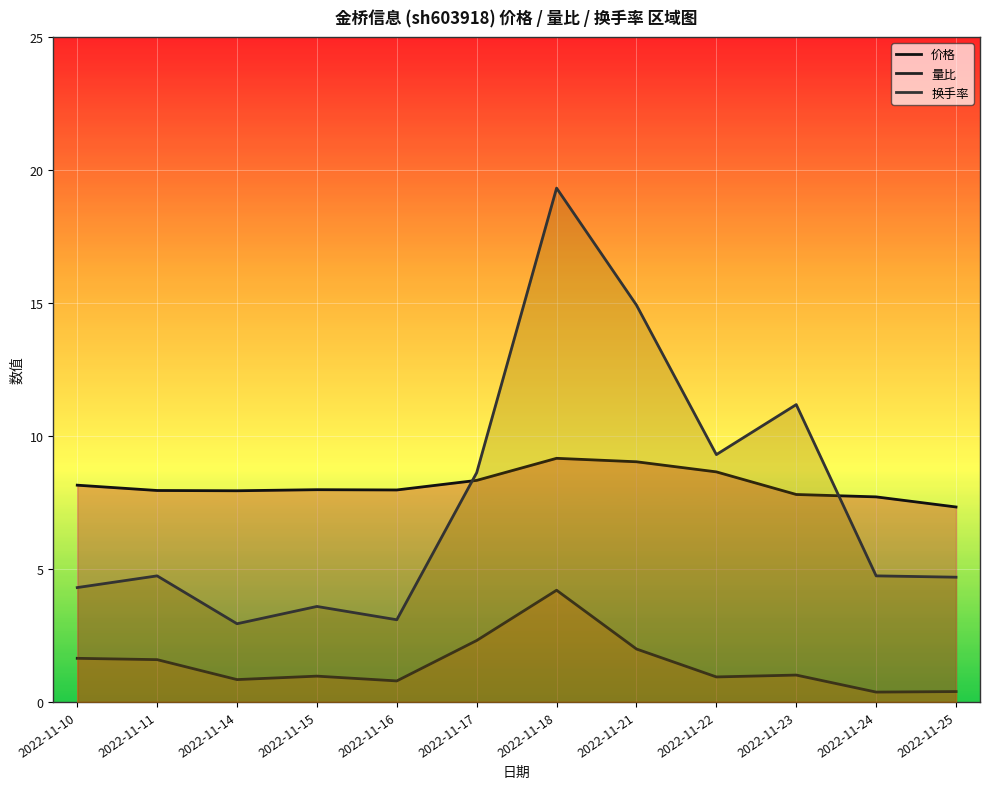

What is the difference between the 量比 values at 2022-11-21 and 2022-11-23?

1.0